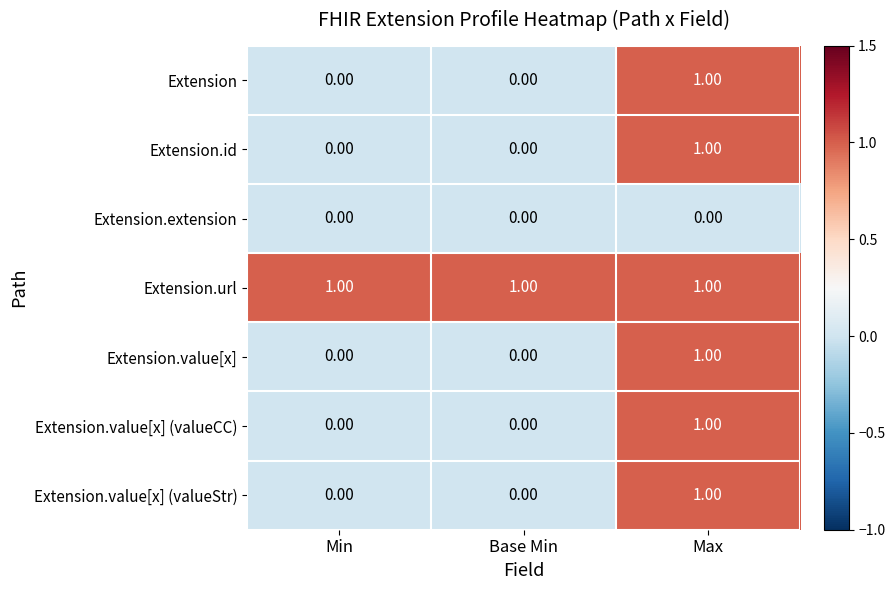

What is the total value across all series at Max?

6